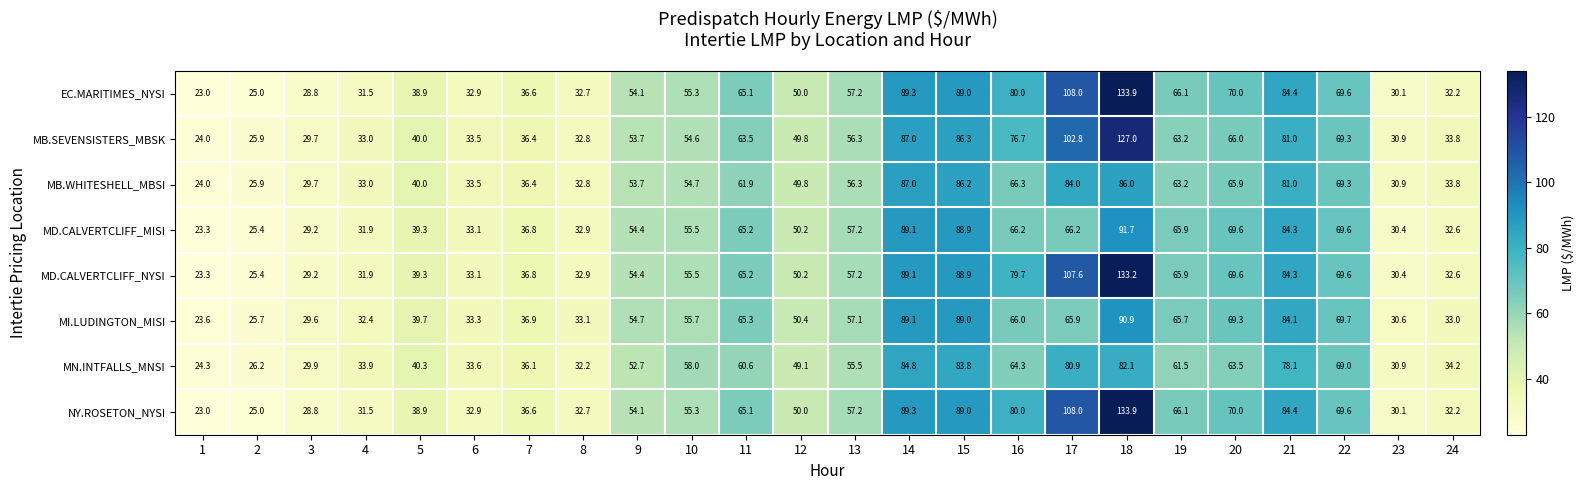

What is the spread (max minus min) of values at 20?

6.5